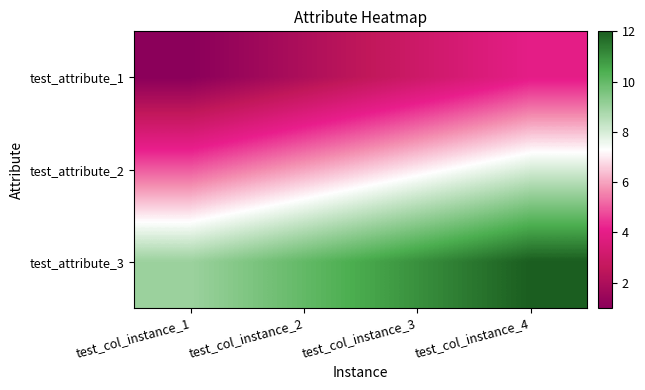

At test_col_instance_2, list the series in order from smallest to largest.

test_attribute_1, test_attribute_2, test_attribute_3